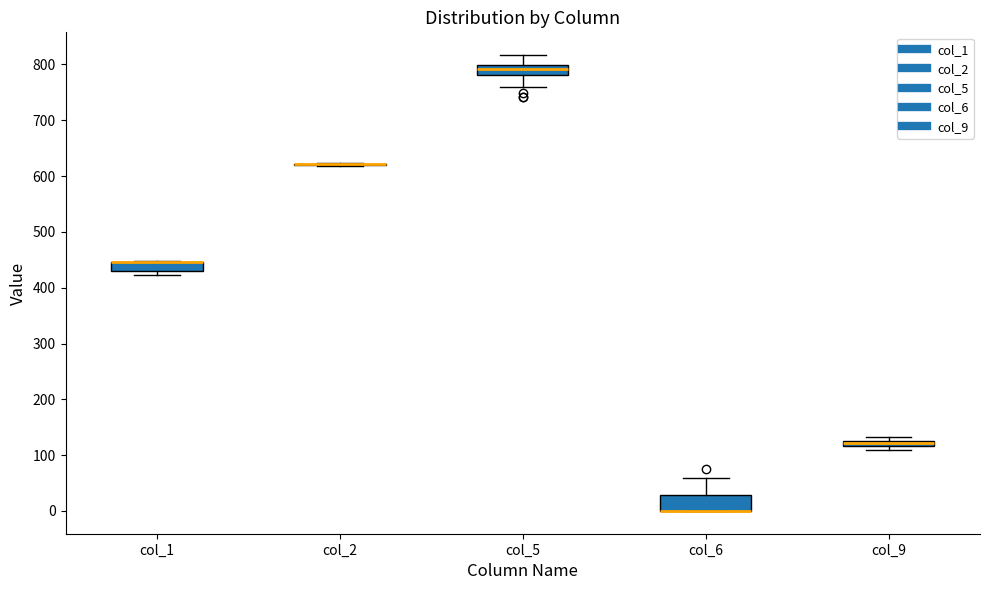

Where does the median line of the box for col_5 sit on the y-axis? The values are not printed on the chart, so give them approximately, as read against the axis.

790